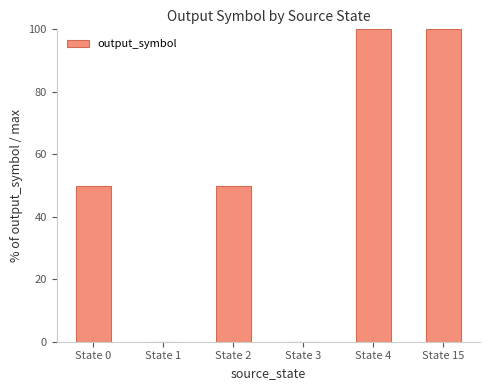

What is the change in value from State 2 to State 3?

-50